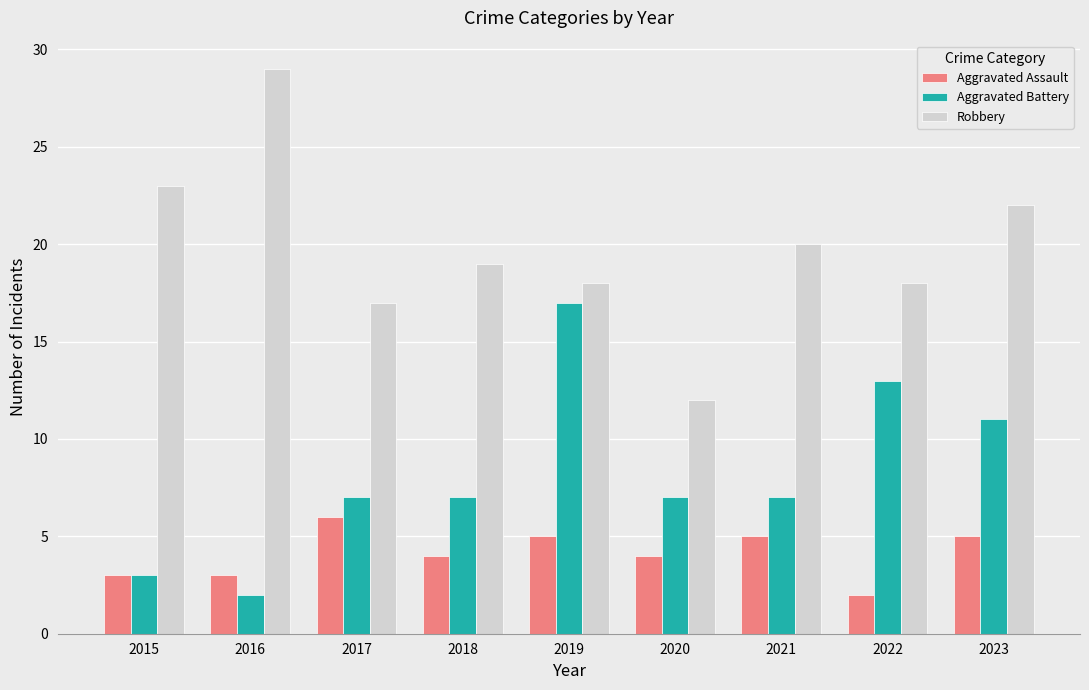

True or false: Aggravated Assault has a value of 5 at 2019.

True